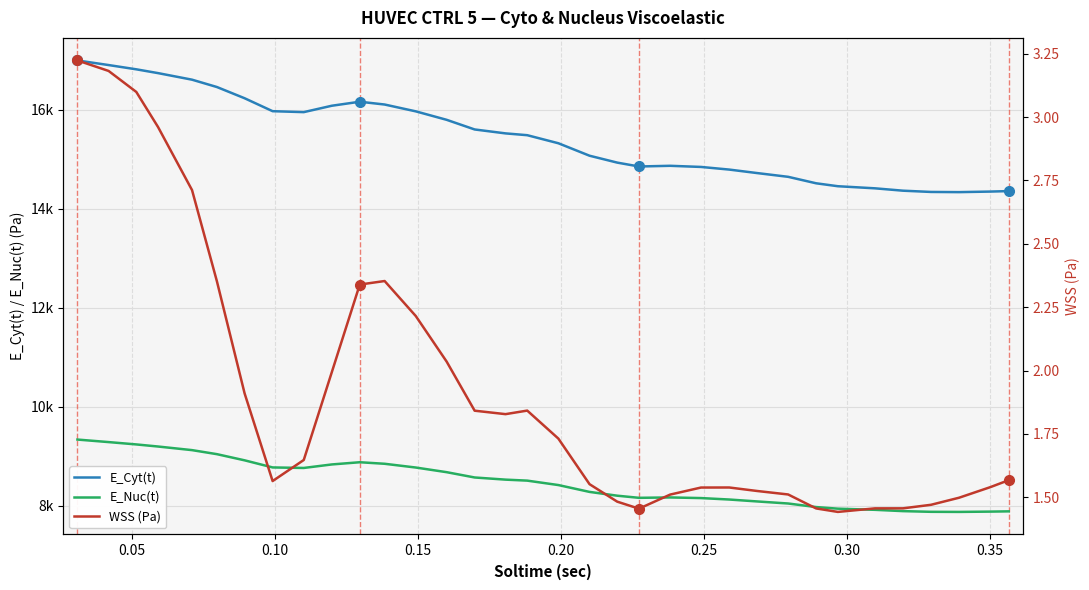

The WSS (Pa) series shows 0.4 at 0.40. True or false?

False